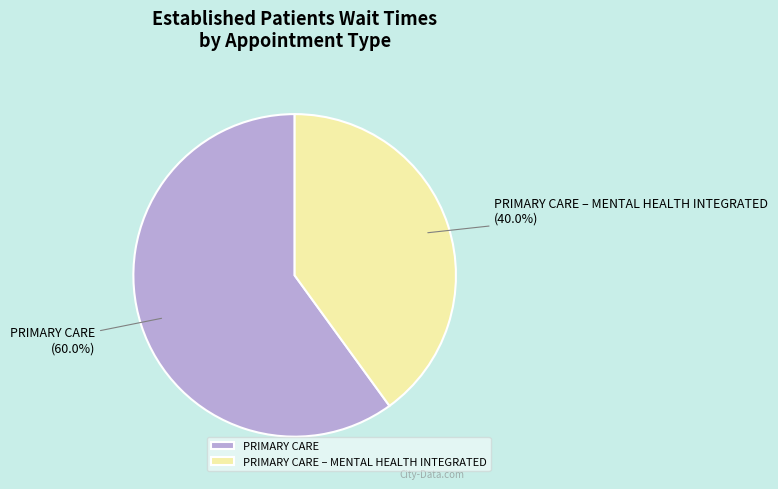

What is the smallest slice in the pie chart?

PRIMARY CARE – MENTAL HEALTH INTEGRATED